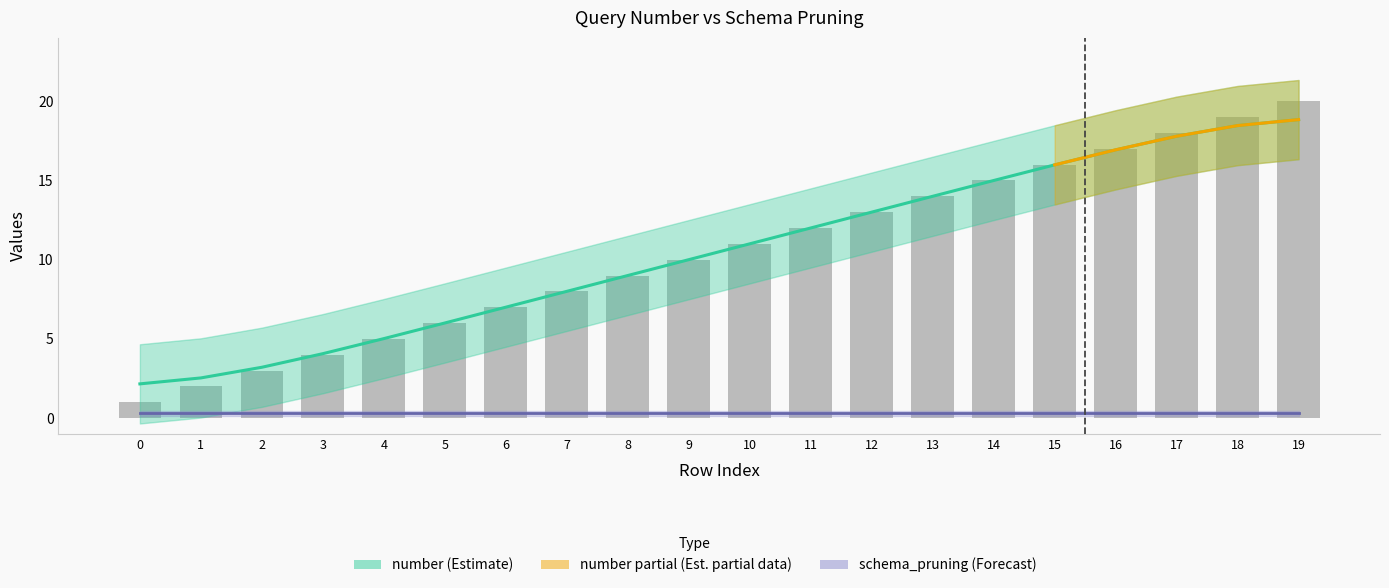

The value at 8 is 9. True or false?

True